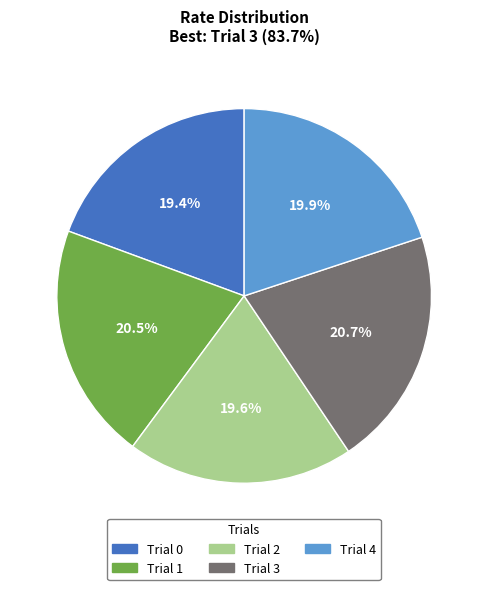

Is the sum of Trial 3 and Trial 2 greater than half?

No